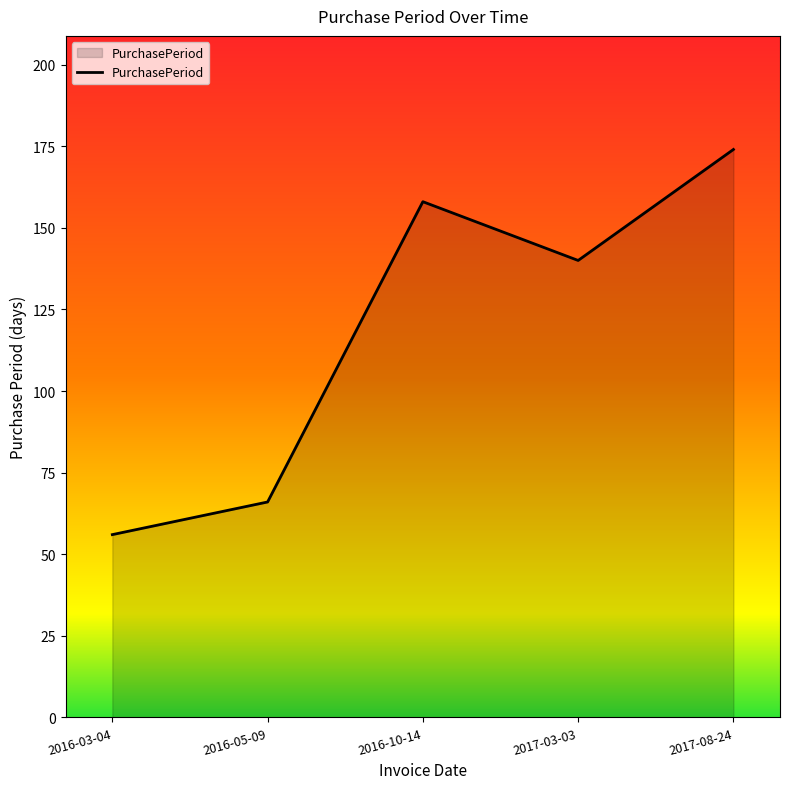

Where is the data nearest to the value 115?

2017-03-03